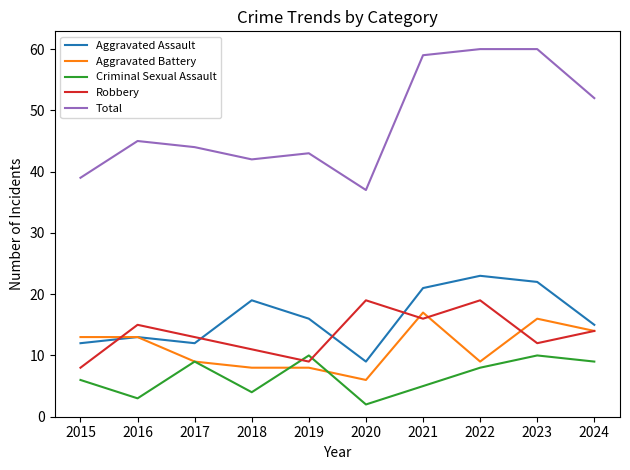

Reading left to right, what are all the values shown in this chart?

Aggravated Assault: 12	13	12	19	16	9	21	23	22	15
Aggravated Battery: 13	13	9	8	8	6	17	9	16	14
Criminal Sexual Assault: 6	3	9	4	10	2	5	8	10	9
Robbery: 8	15	13	11	9	19	16	19	12	14
Total: 39	45	44	42	43	37	59	60	60	52